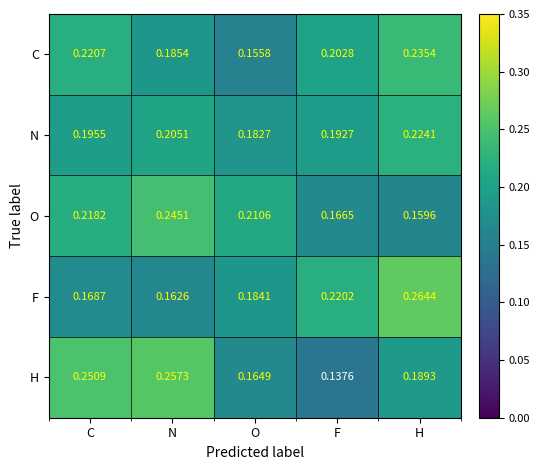

At which label does N reach its minimum?

O